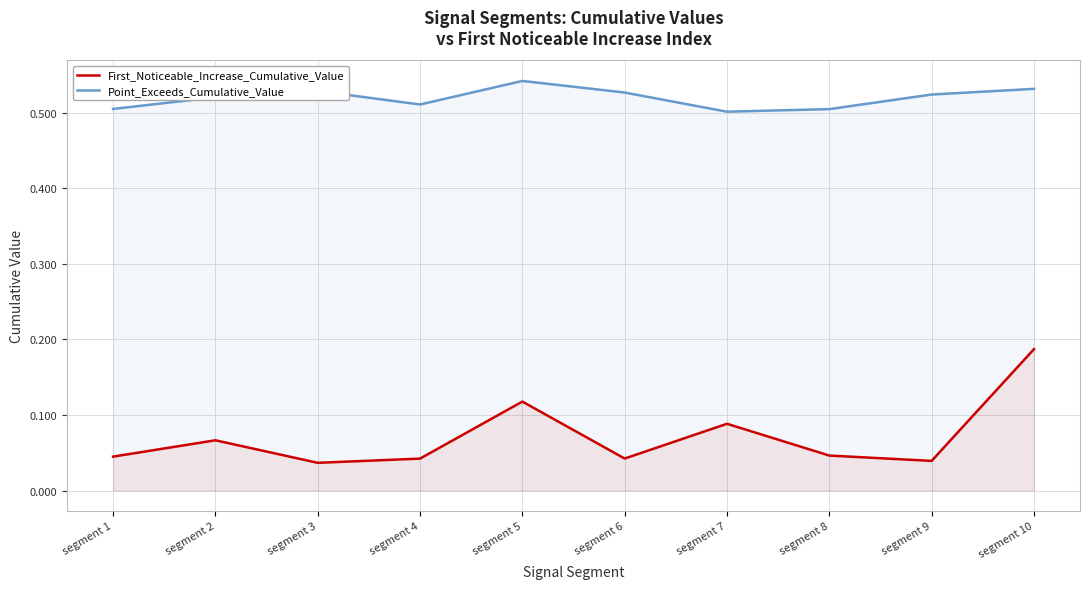

Which series has the largest total across all categories?

Point_Exceeds_Cumulative_Value